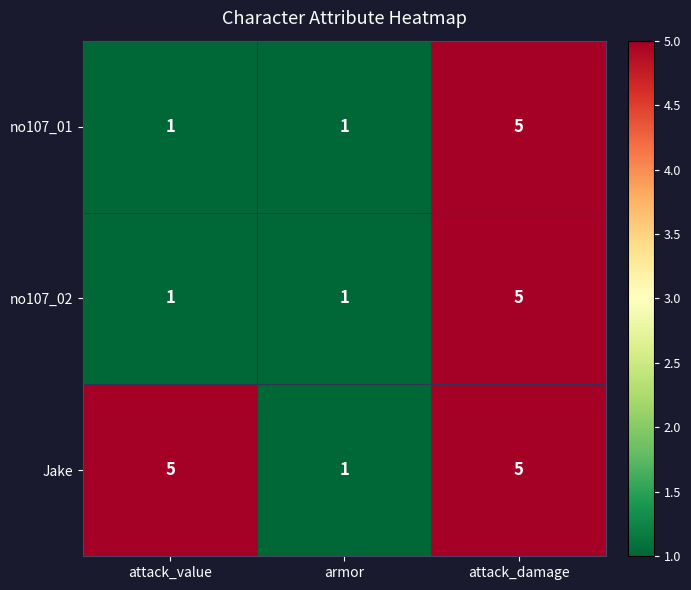

Which category has the highest value in the no107_01 series?

attack_damage